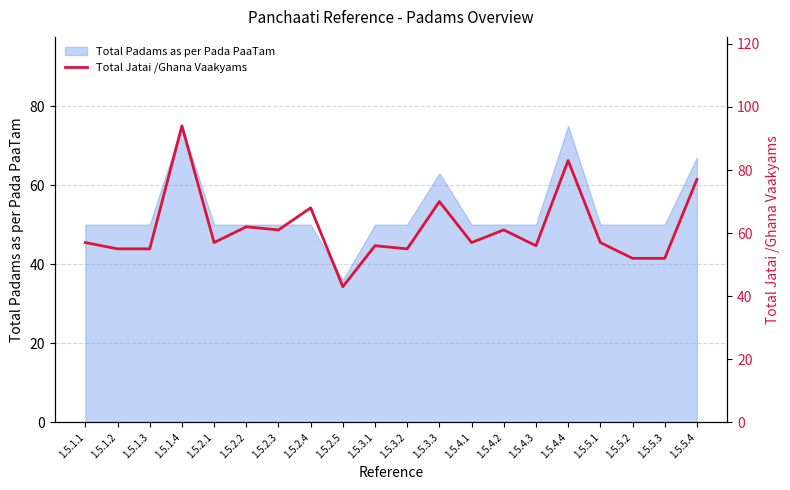

How many points are higher than both their immediate neighbors (excluding endpoints)?

7